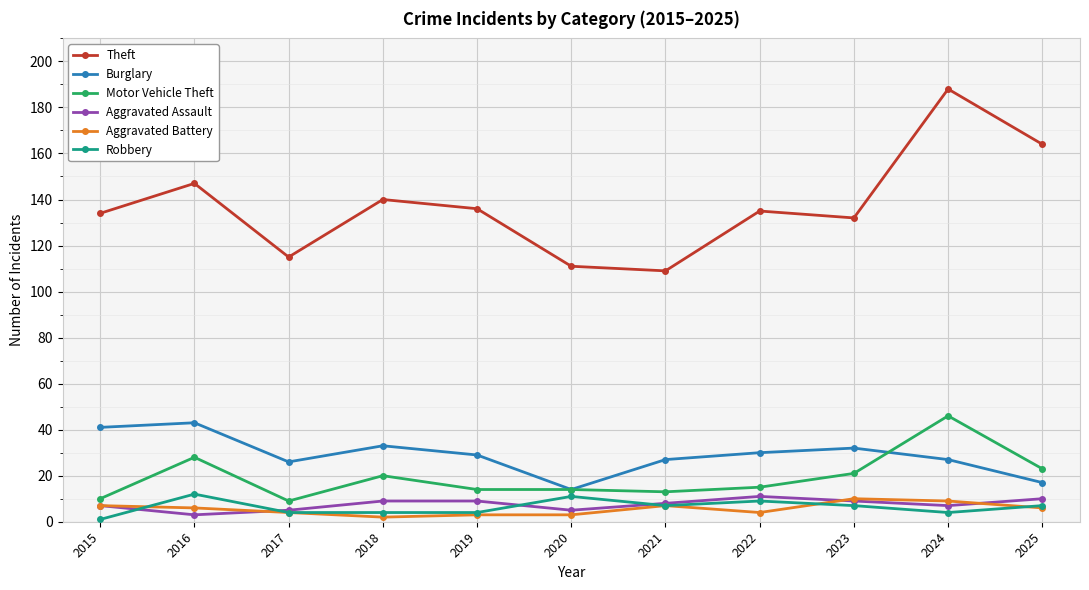

Which series changed the most between 2020 and 2023?

Theft